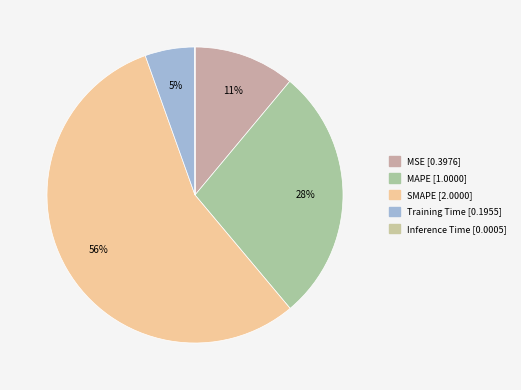

What is the change in value from MAPE to Training Time?

-0.8